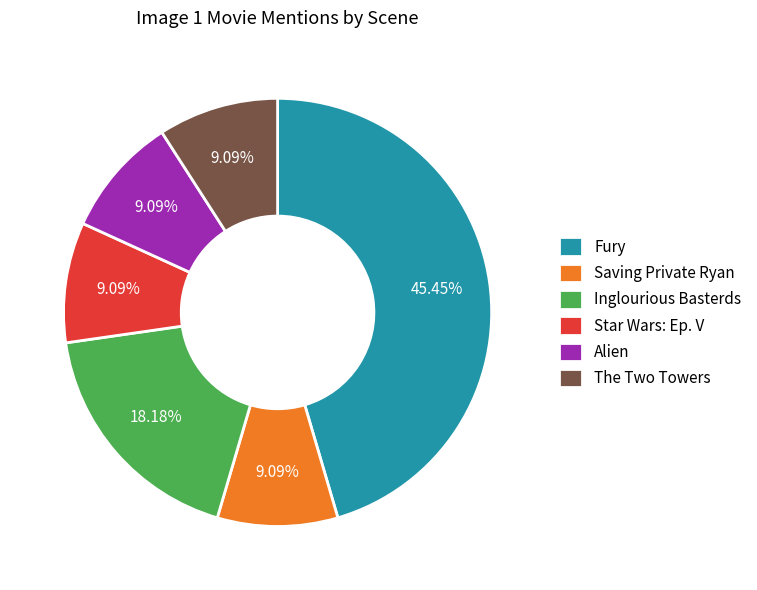

To the nearest percent, what is the difference between the largest and smallest slice percentages?

36%